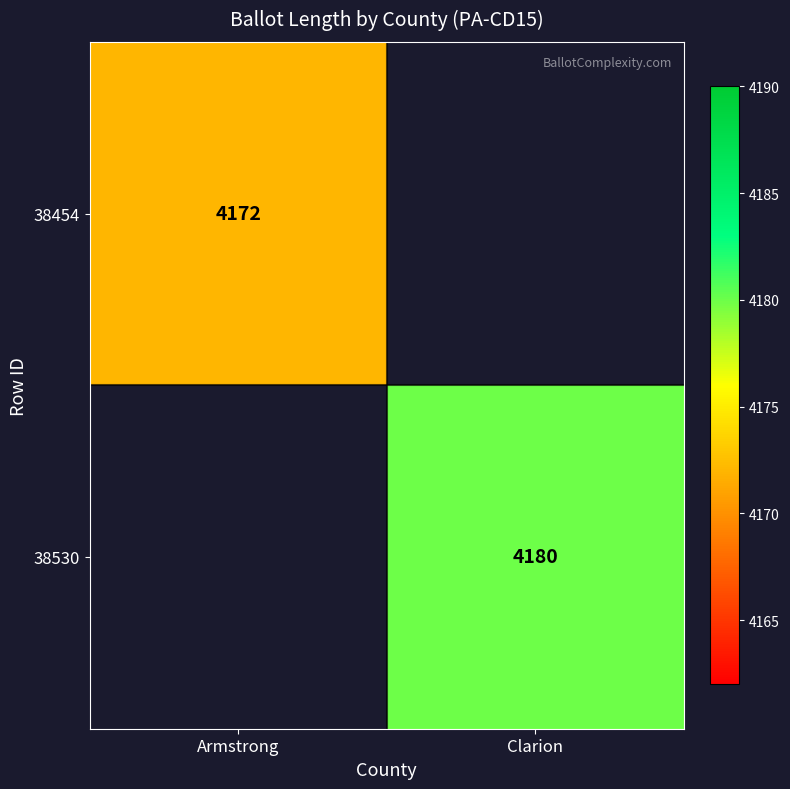

True or false: 38530 has a value of 4180 at Clarion.

True